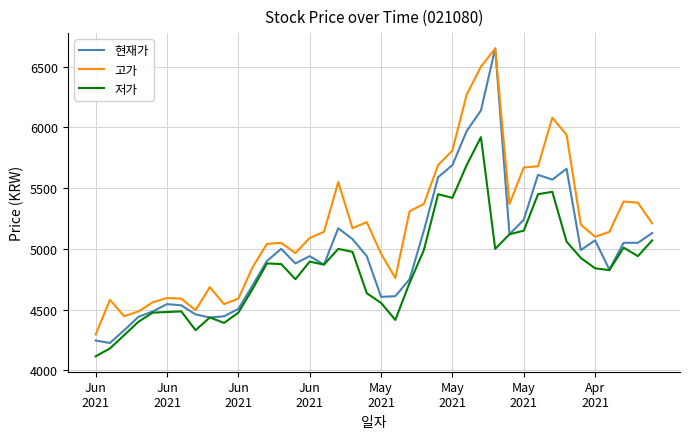

Which series has the largest range (max minus min)?

현재가